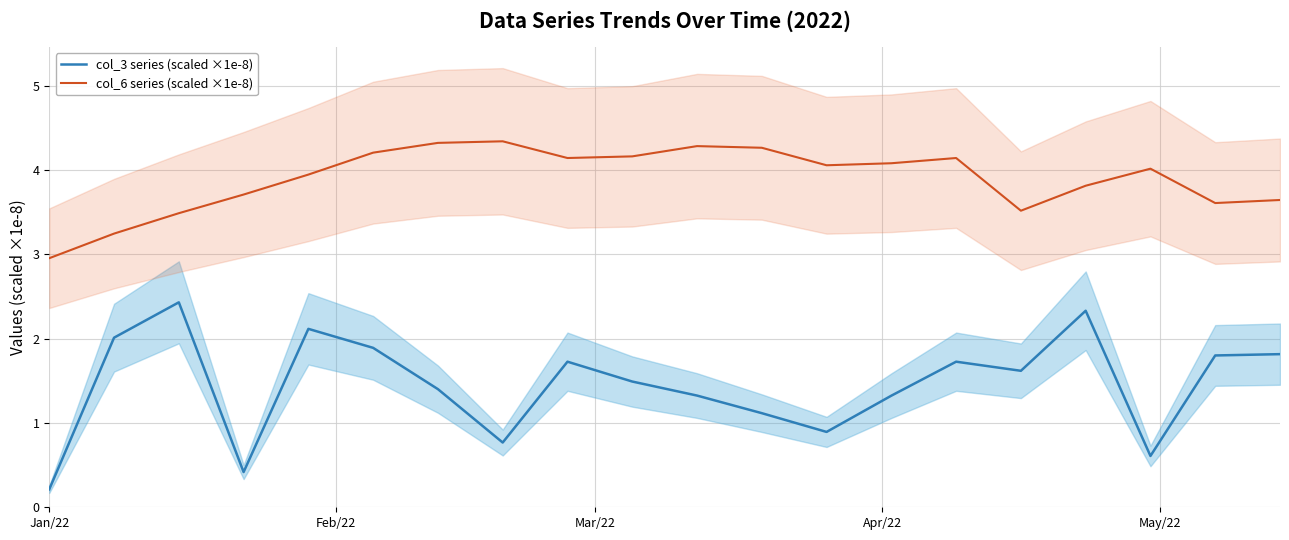

What is the smallest value displayed?

0.2